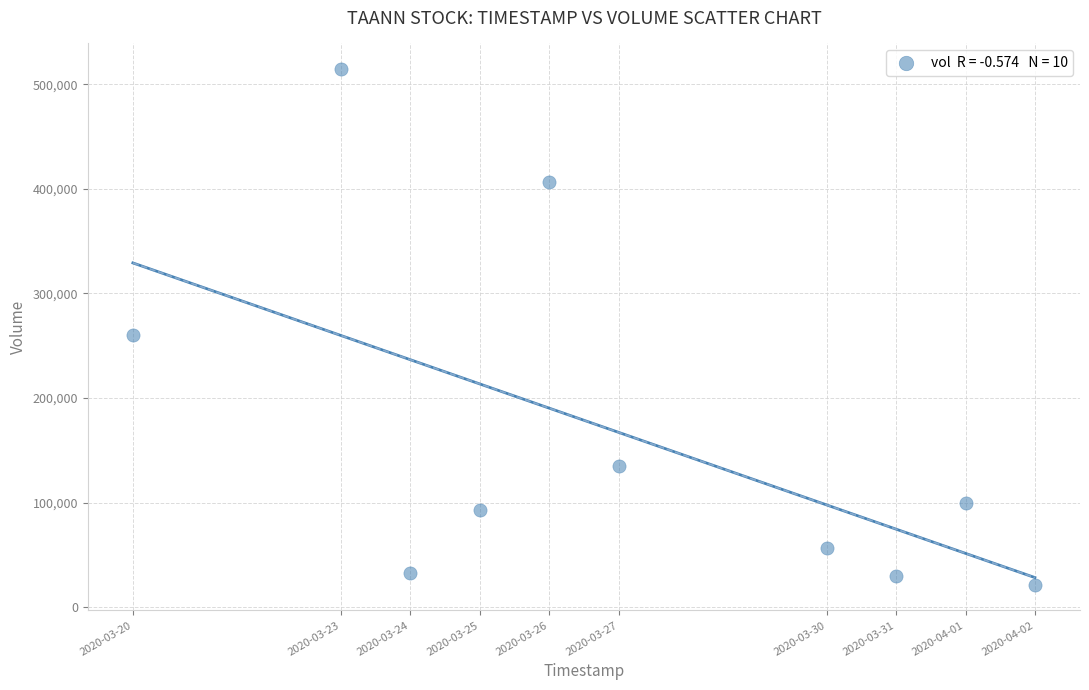

What is the average X value?

1585275840